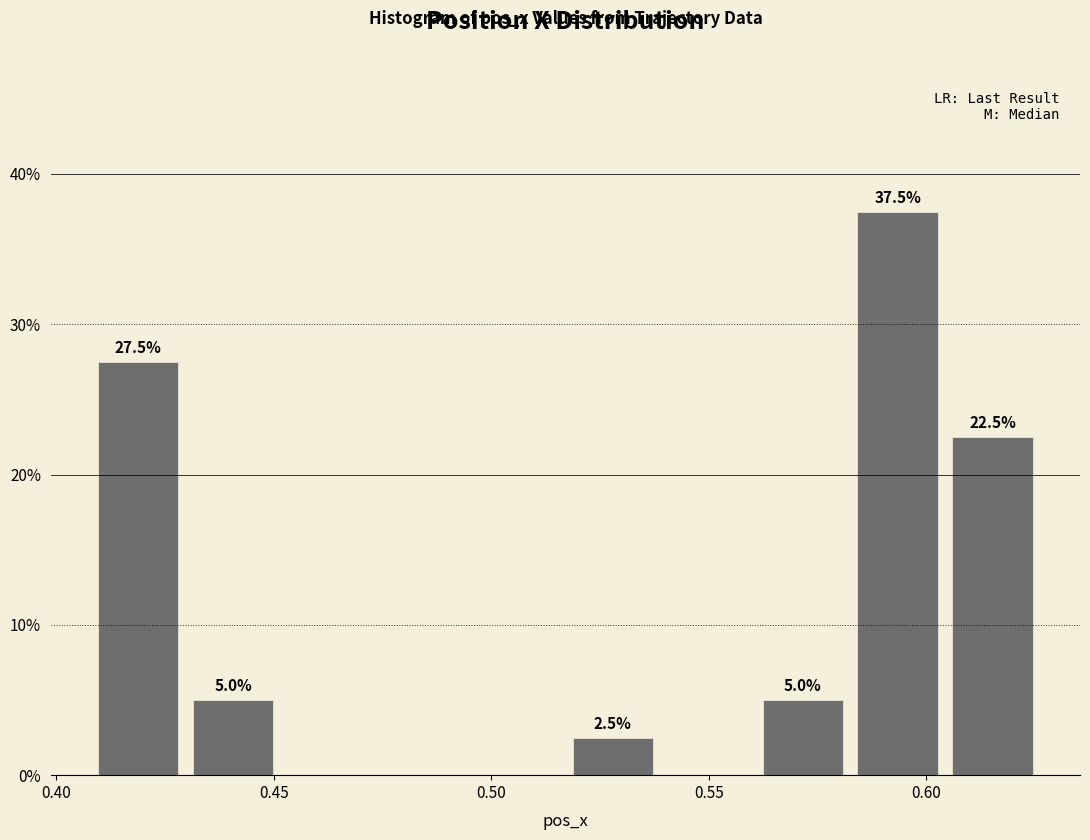

Which range on the x-axis has the tallest bar?

0.585 to 0.605